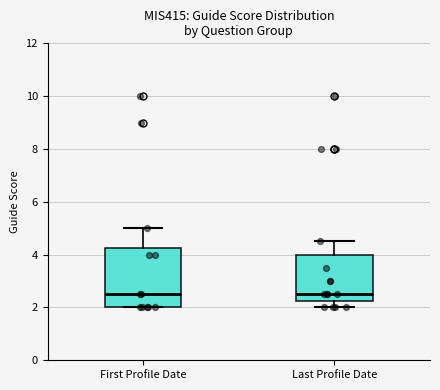

Reading left to right, read every box against the y-axis: the position of its median line, the range the box covers, and the ends of its whiskers. The values are not printed on the chart, so give them approximately, as read against the axis.

First Profile Date: median 2.6, box 2.0 to 4.2, whiskers 2.0 to 5.0
Last Profile Date: median 2.6, box 2.2 to 4.0, whiskers 2.0 to 4.6